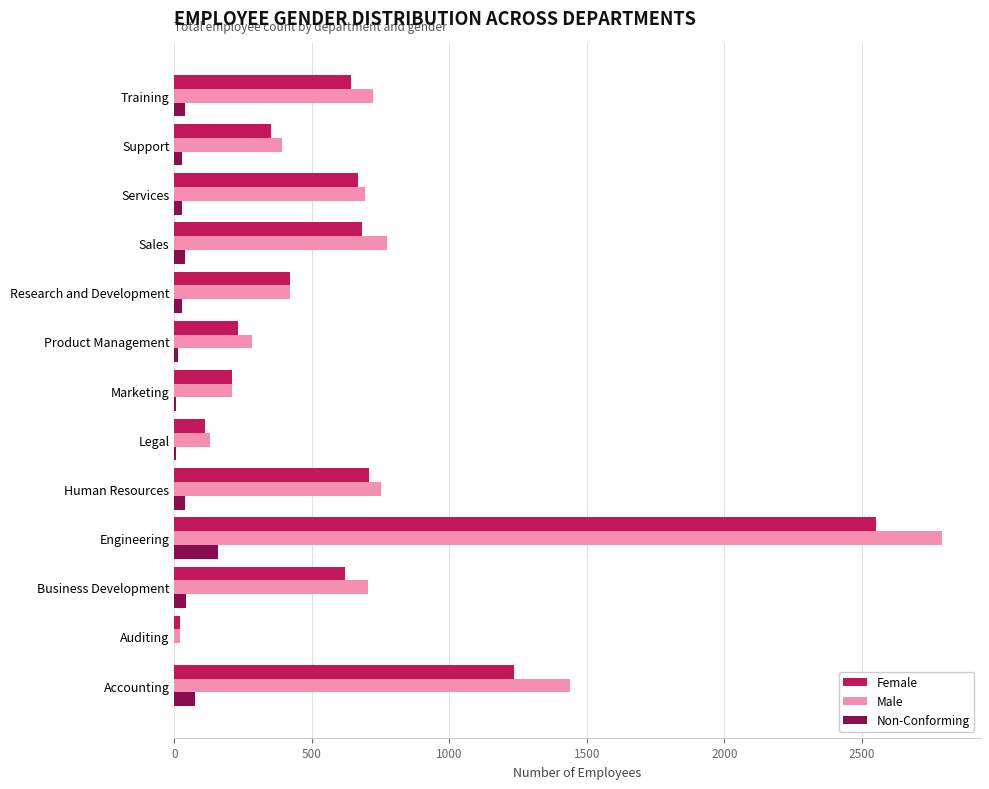

Where is Female nearest to the value 1286?

Accounting